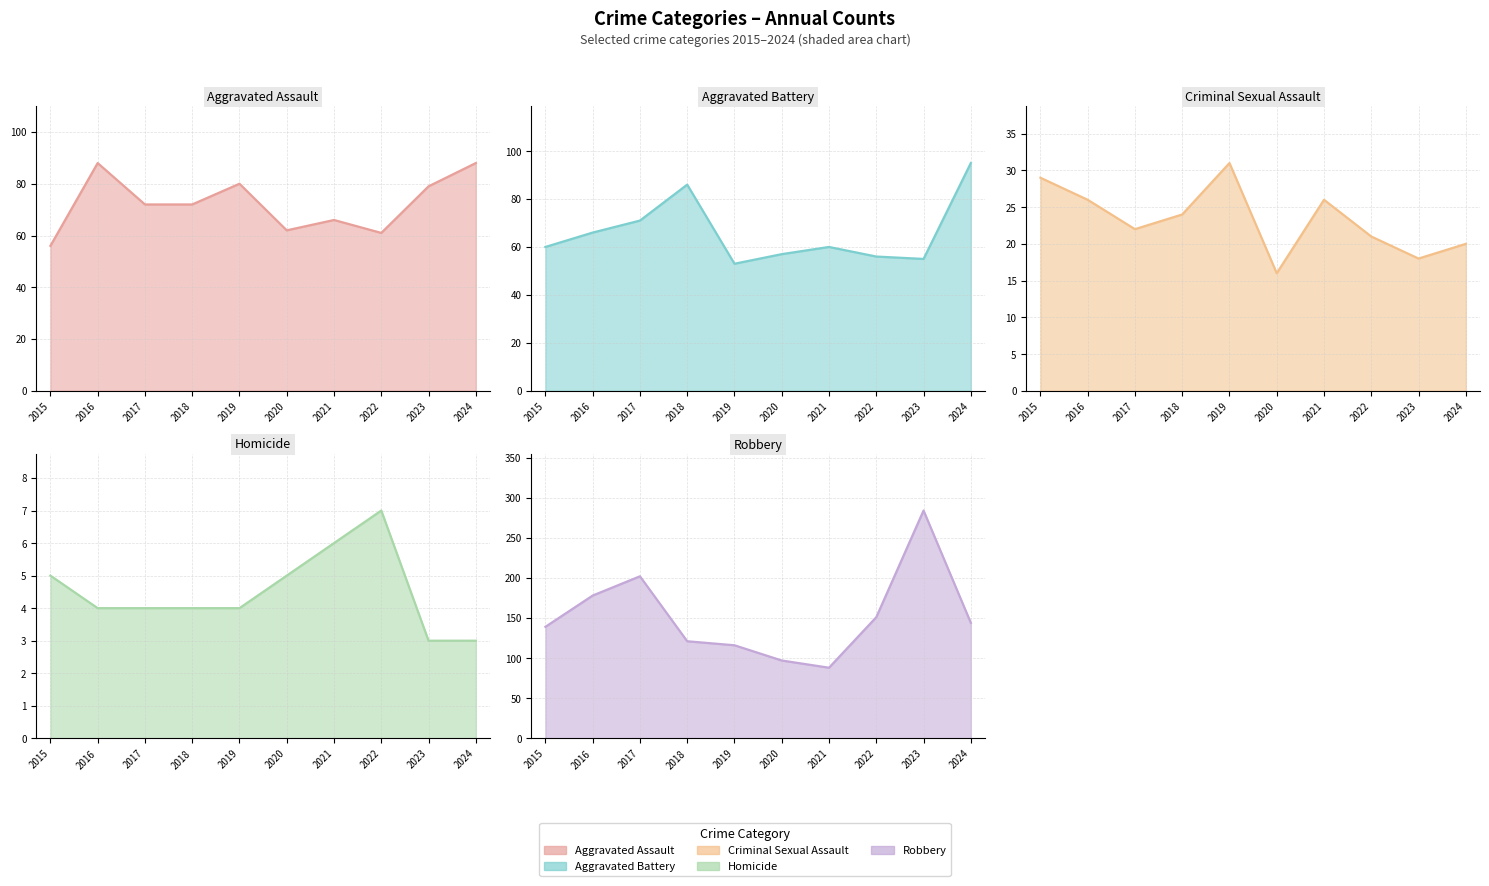

At which category does Aggravated Assault reach its first local peak?

2016